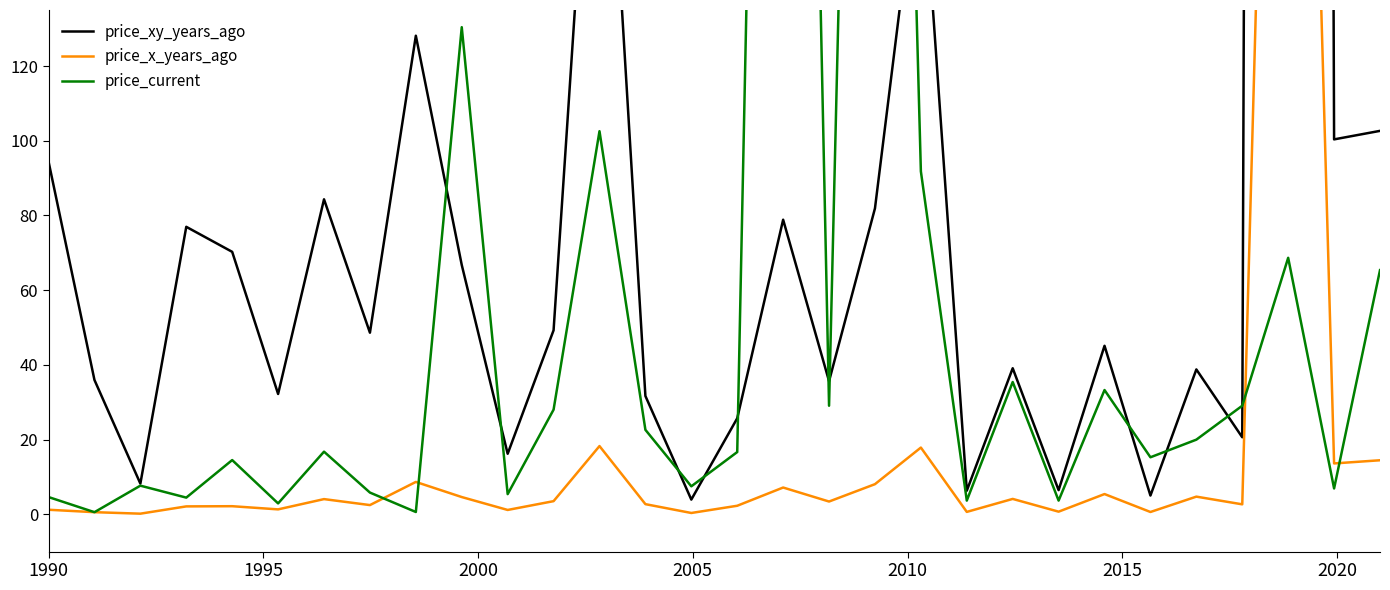

At which label does price_xy_years_ago first exceed 48?

1990